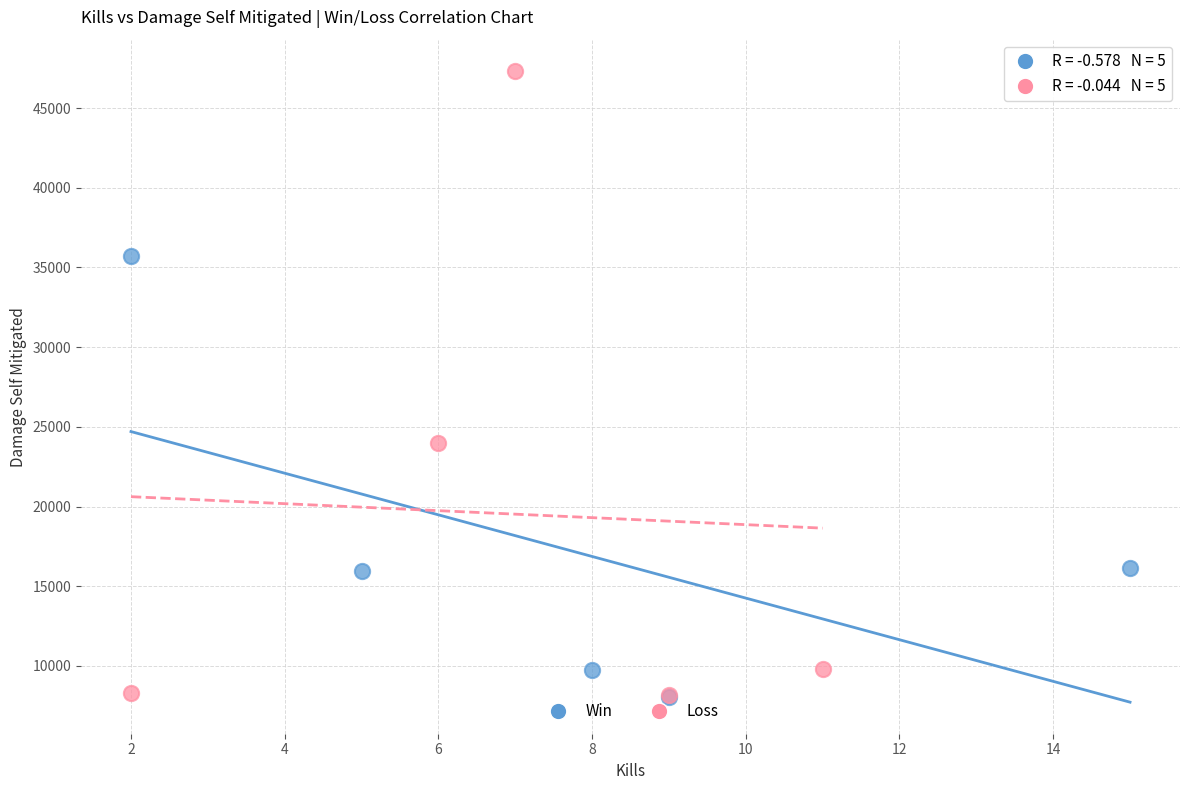

Which series reaches the maximum Y coordinate?

Loss